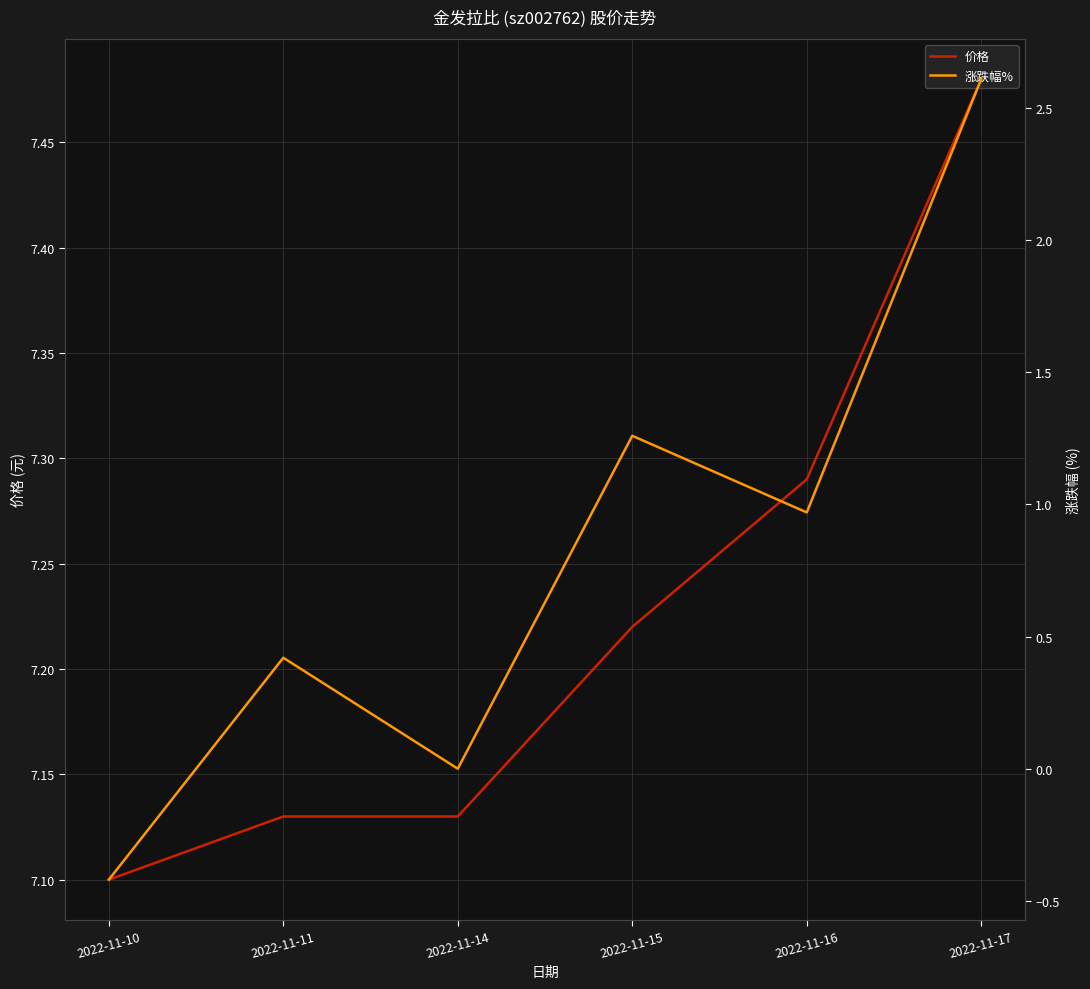

What is the average value of the 涨跌幅% series?

0.8